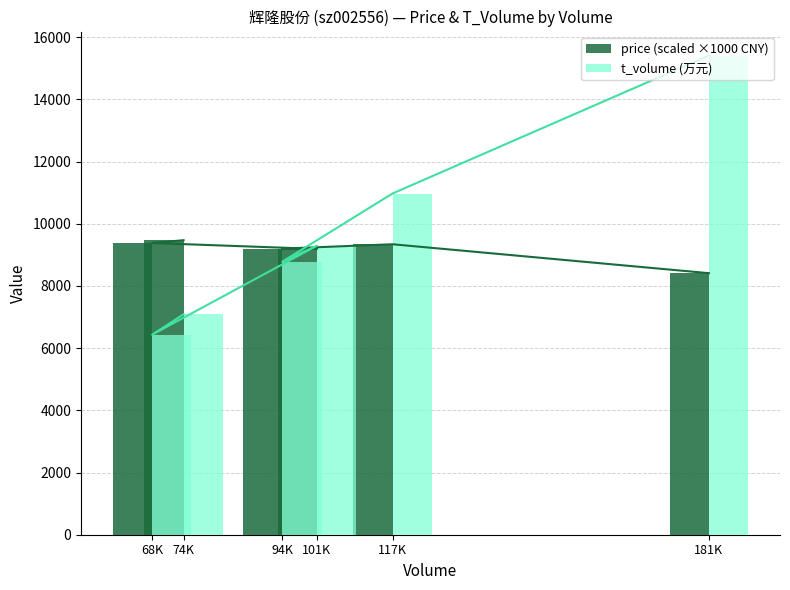

Between 181K and 68K, which is larger?

68K